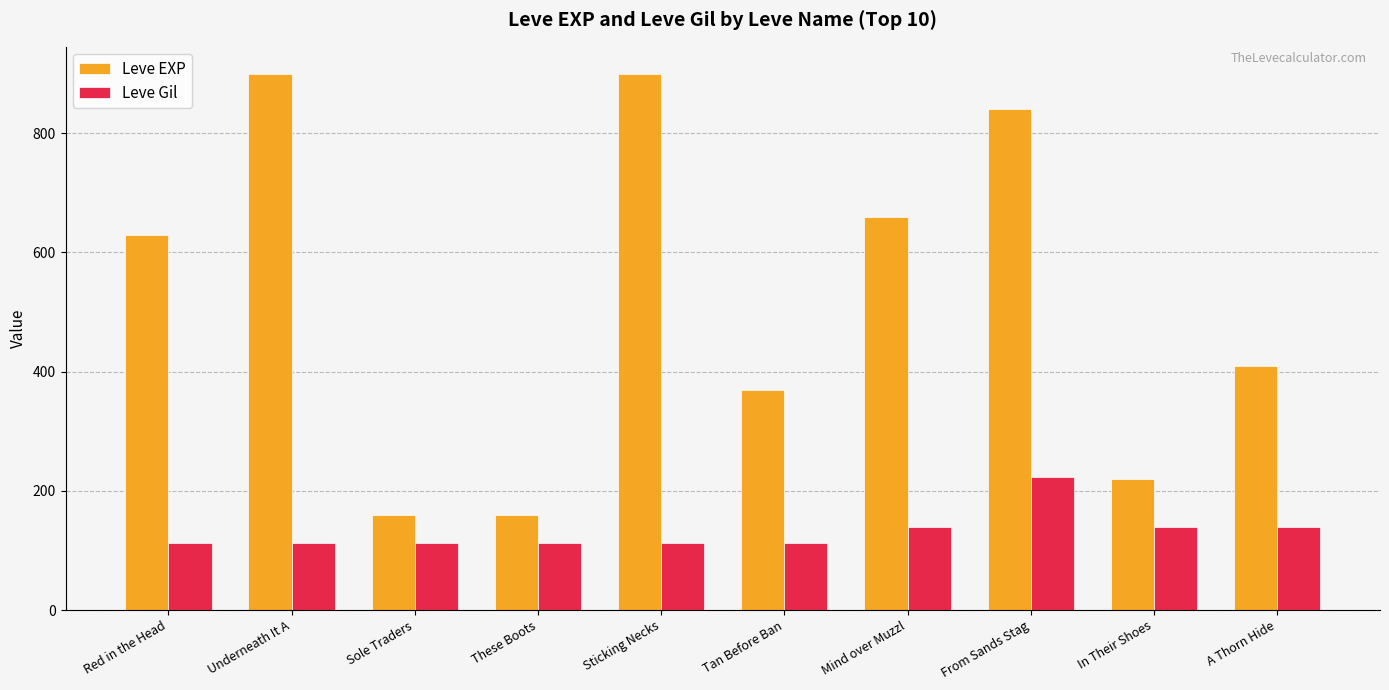

What is the sum of all Leve EXP values?

5250